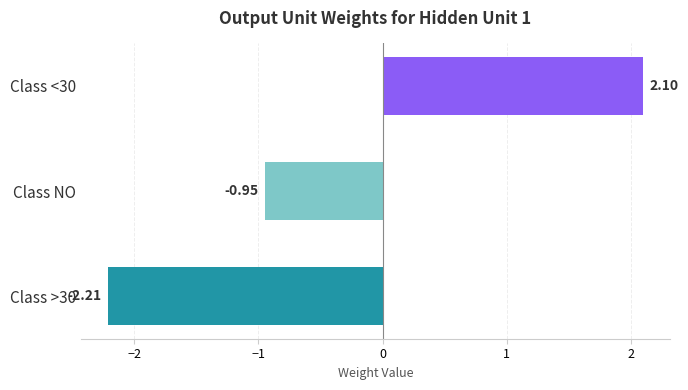

Which category has the lowest value across all series?

Class >30